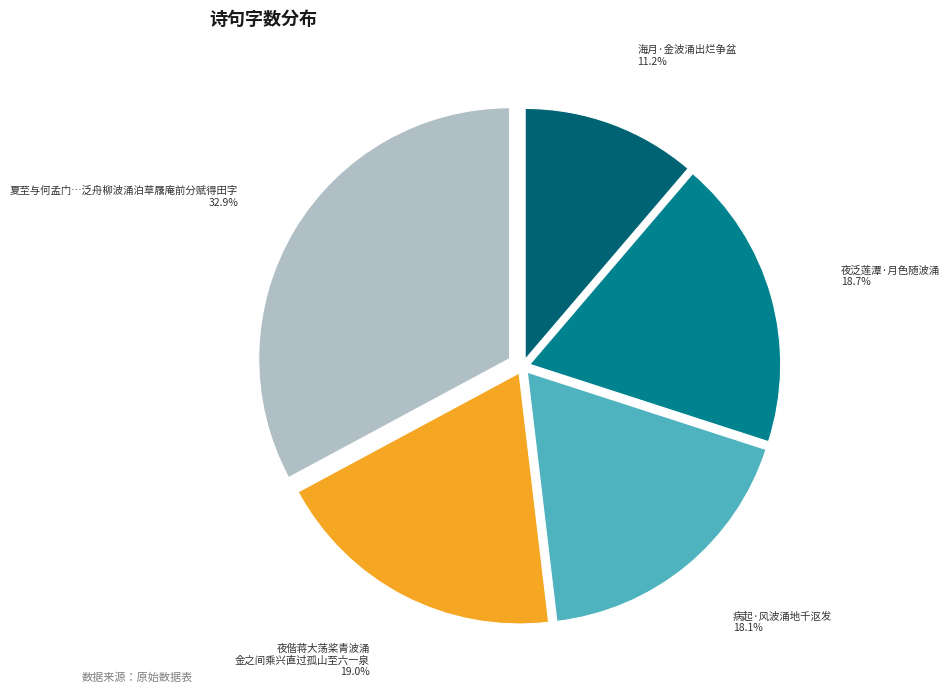

Does any single category account for the majority?

No